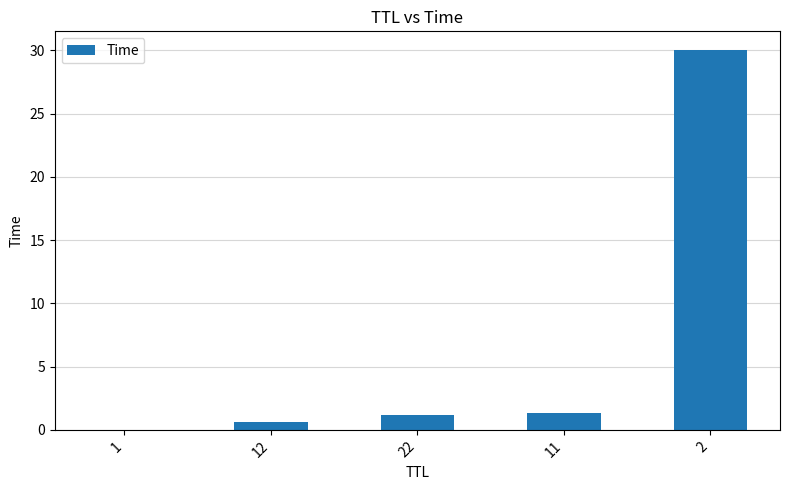

The chart shows a value of 0.7 at 12. True or false?

True